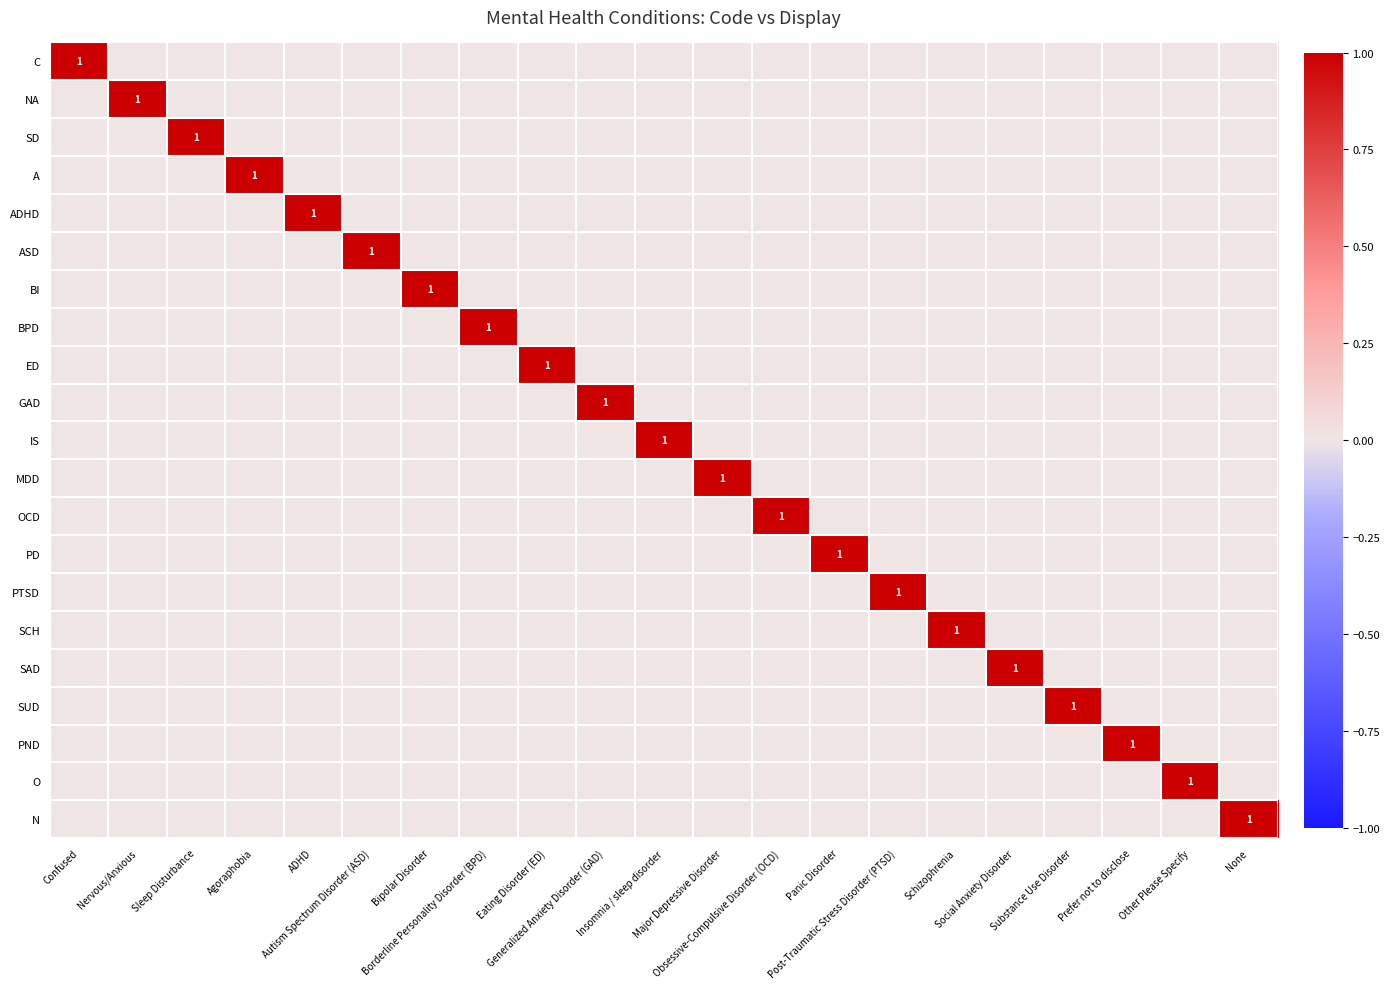

At which category is the sum across all series the highest?

Confused